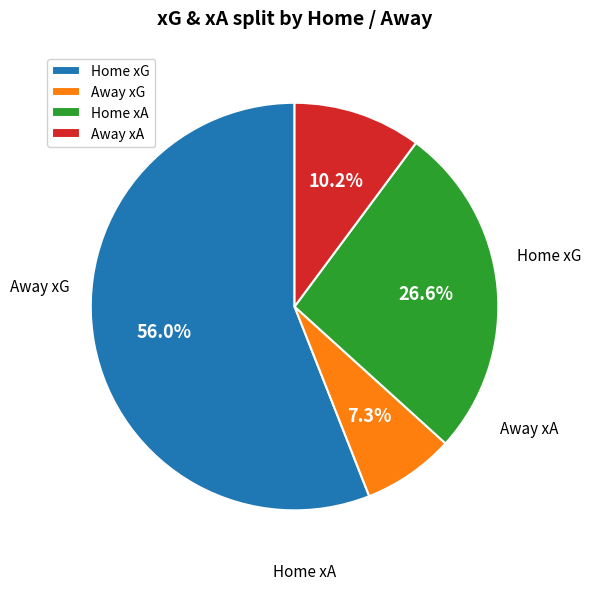

Approximately how many times larger is the value at Away xA compared to Home xA?

0.4